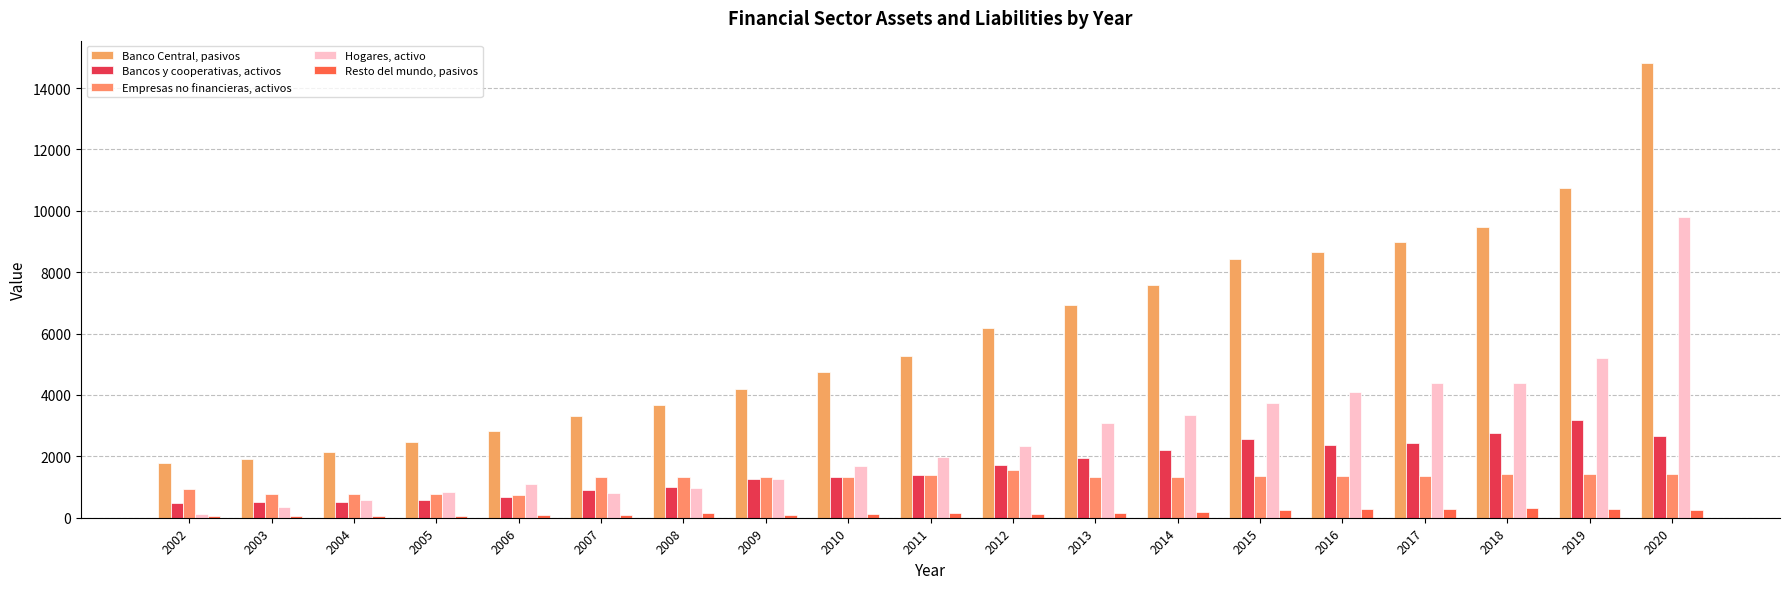

How many categories are shown in the chart?

19